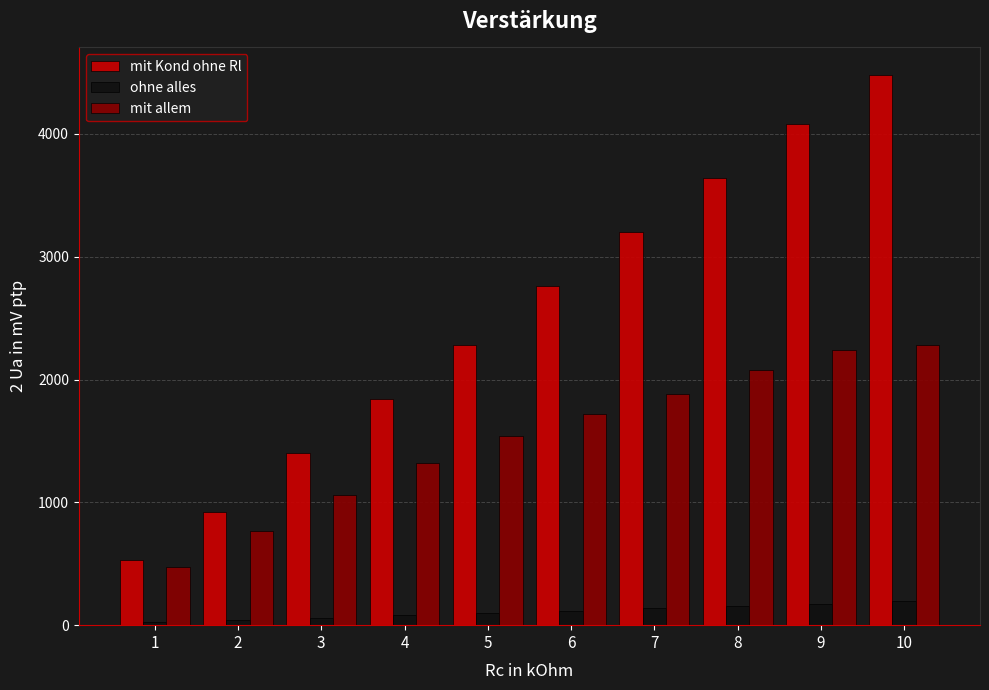

What is the difference between the maximum and minimum values in the mit allem series?

1807.0